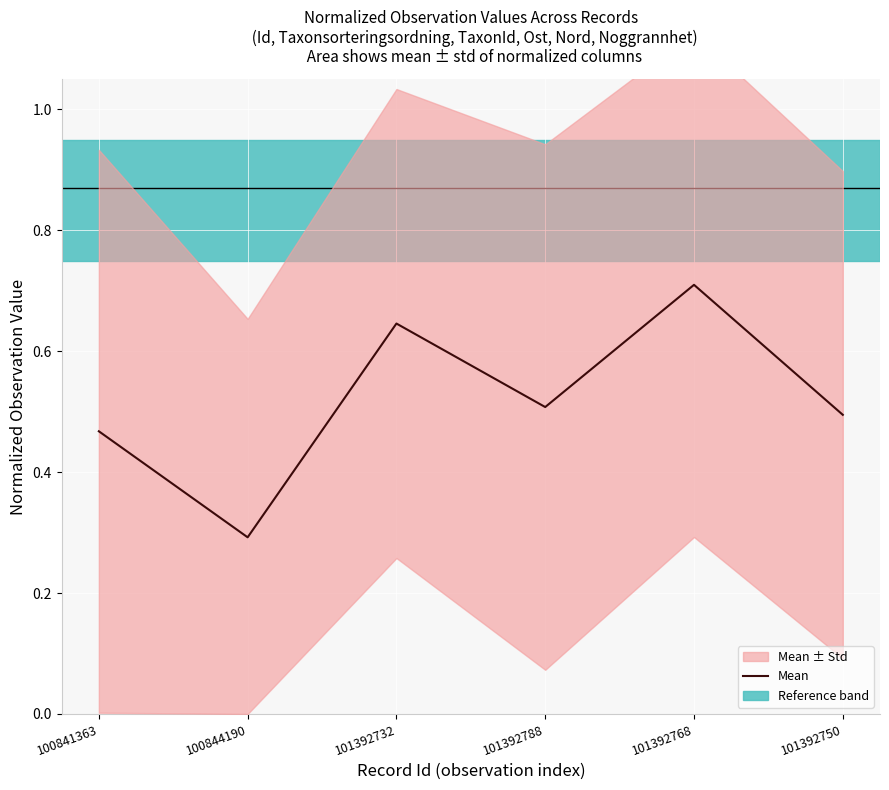

What is the value of the 3rd point from the left?

0.6